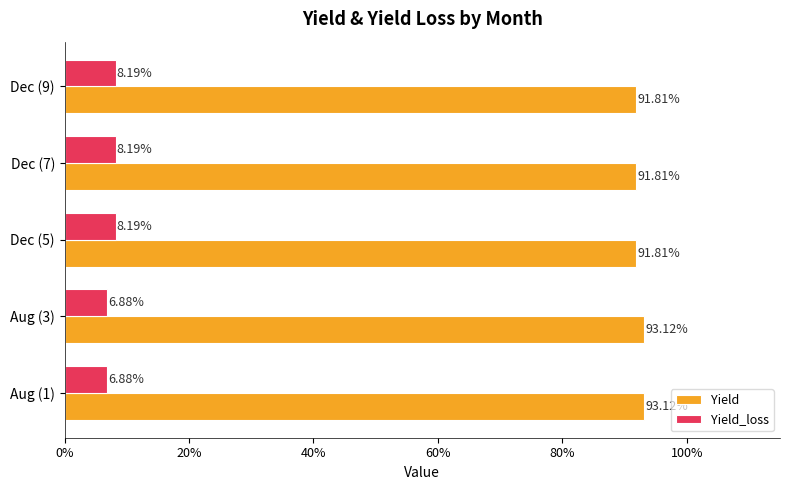

What are all the series names shown in the legend?

Yield, Yield_loss